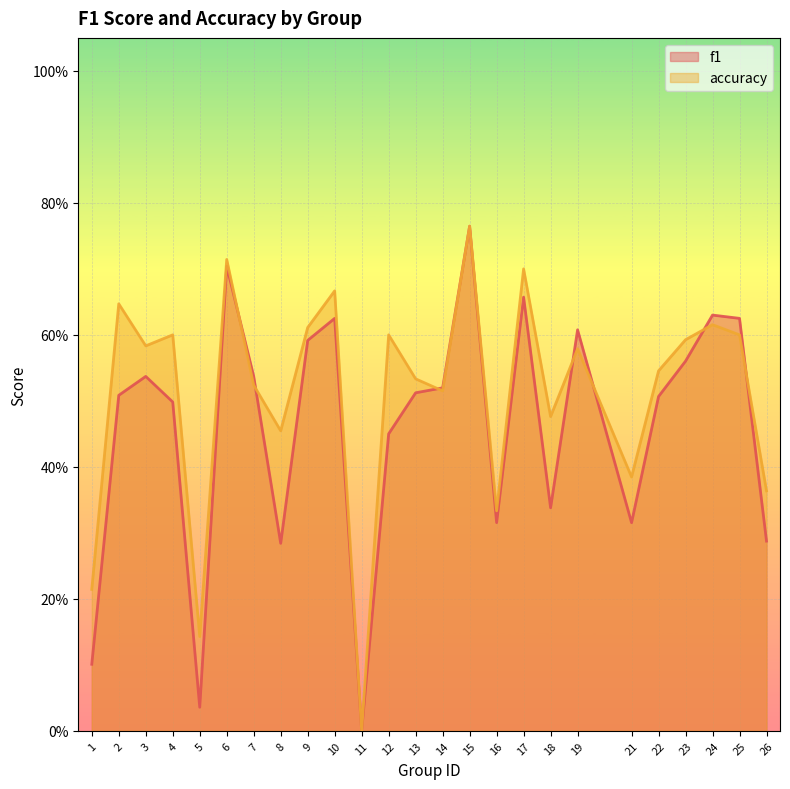

How many distinct data groups are displayed?

2